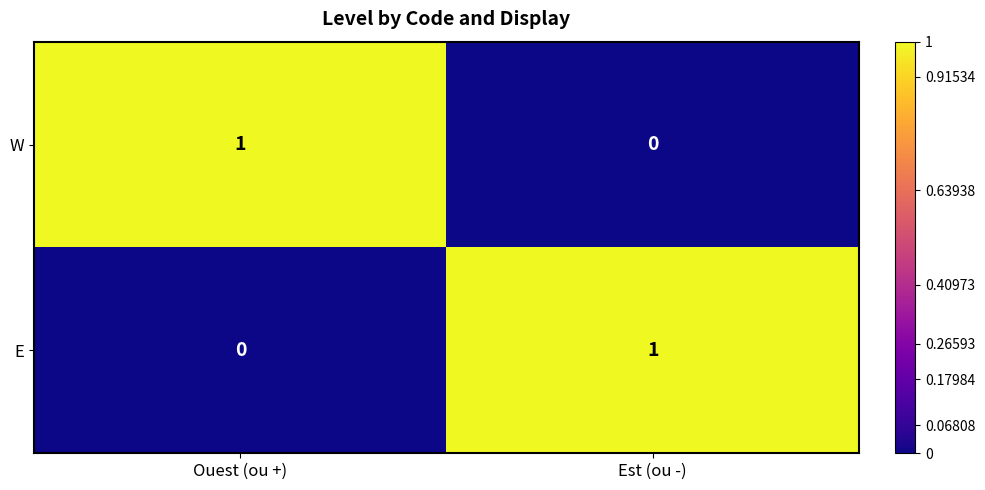

At which label does E reach its minimum?

Ouest (ou +)